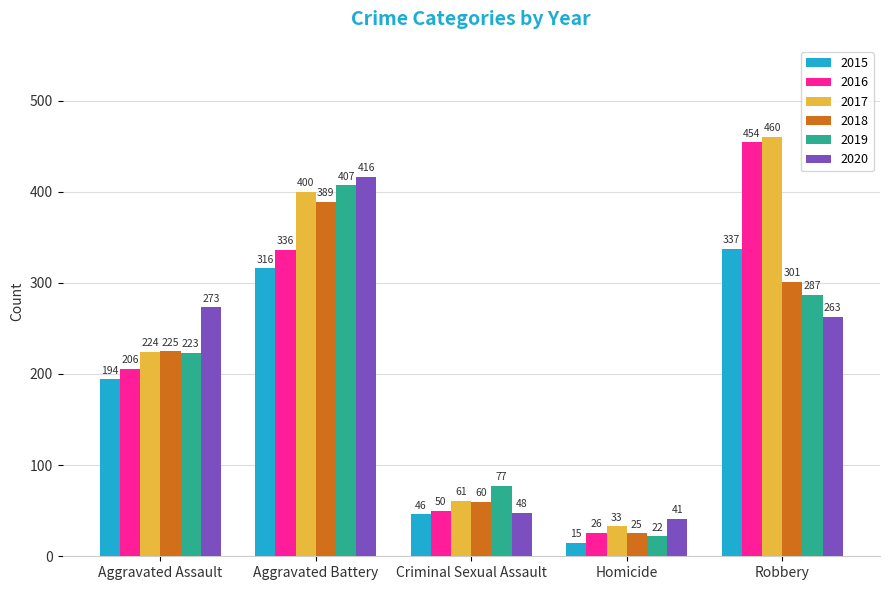

Does the chart contain any negative values?

No